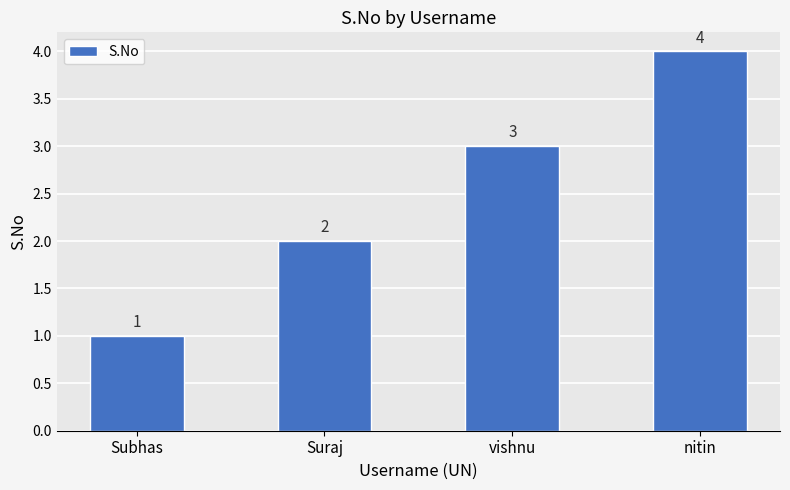

What is the difference between the values at Subhas and vishnu?

2